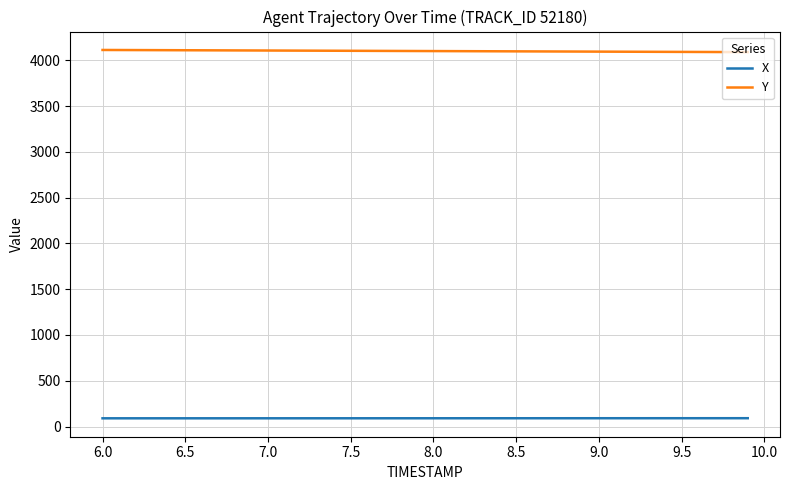

True or false: X and Y intersect in this chart.

False